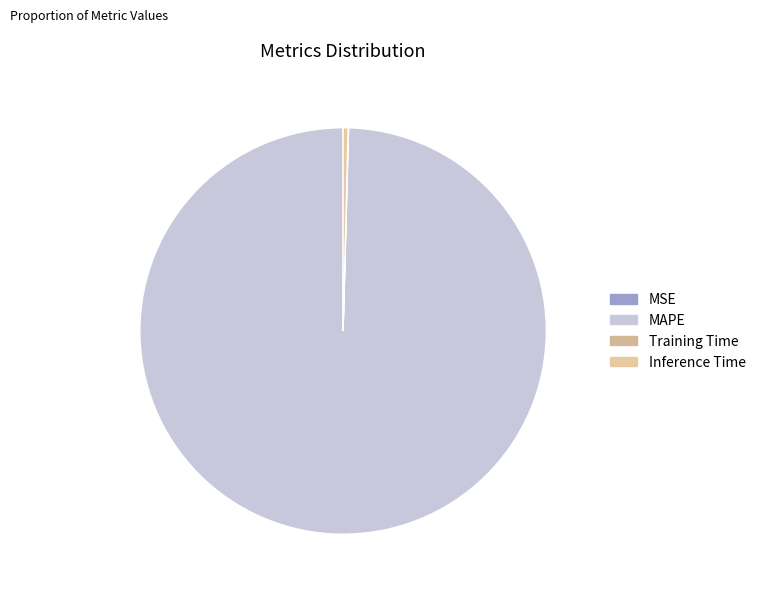

To the nearest percent, what is the average slice percentage?

25%